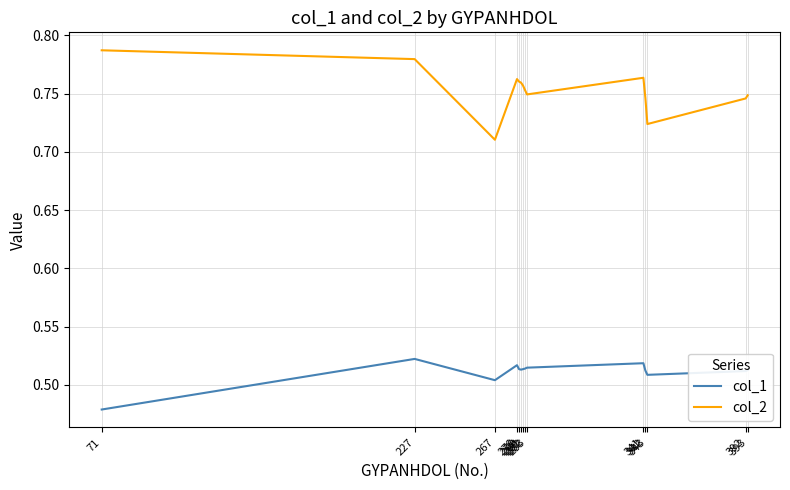

At which label does col_1 reach its minimum?

71